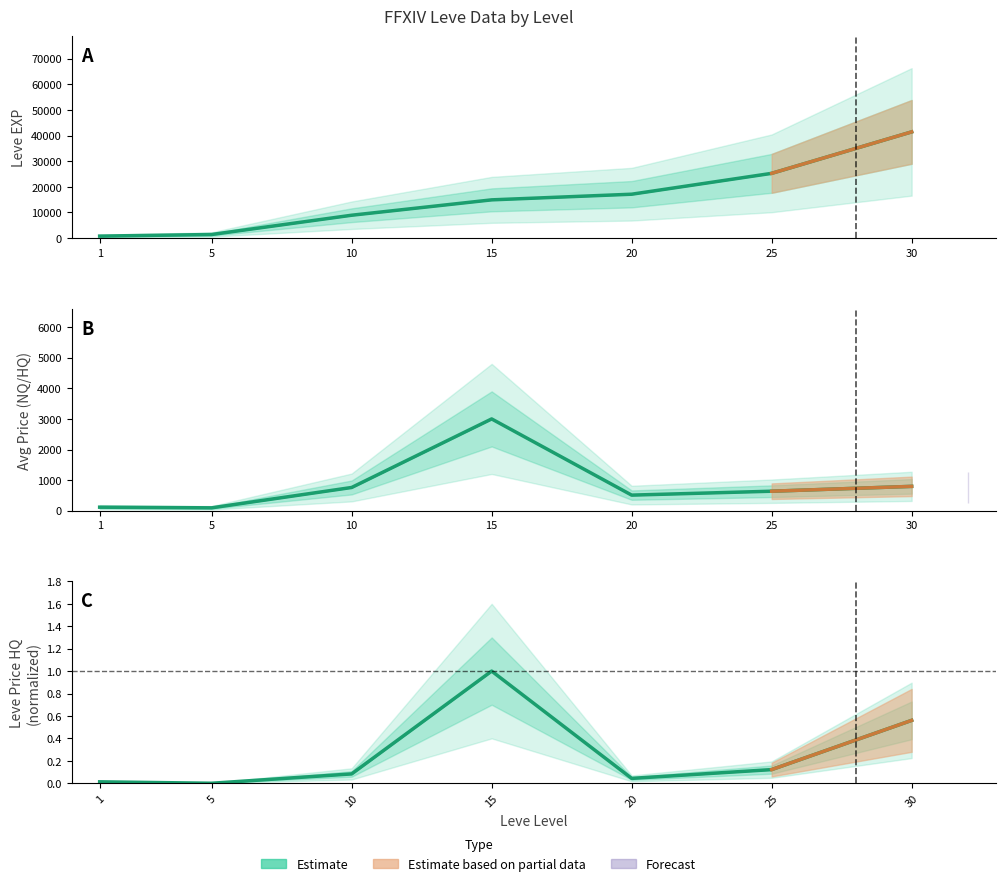

Which series has the widest spread of values?

Leve EXP